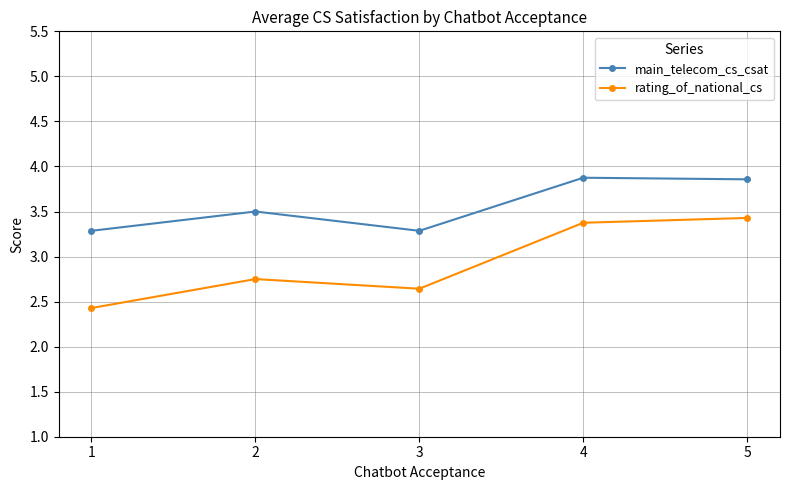

What is the value of the rating_of_national_cs point at the 1st from the left?

2.4